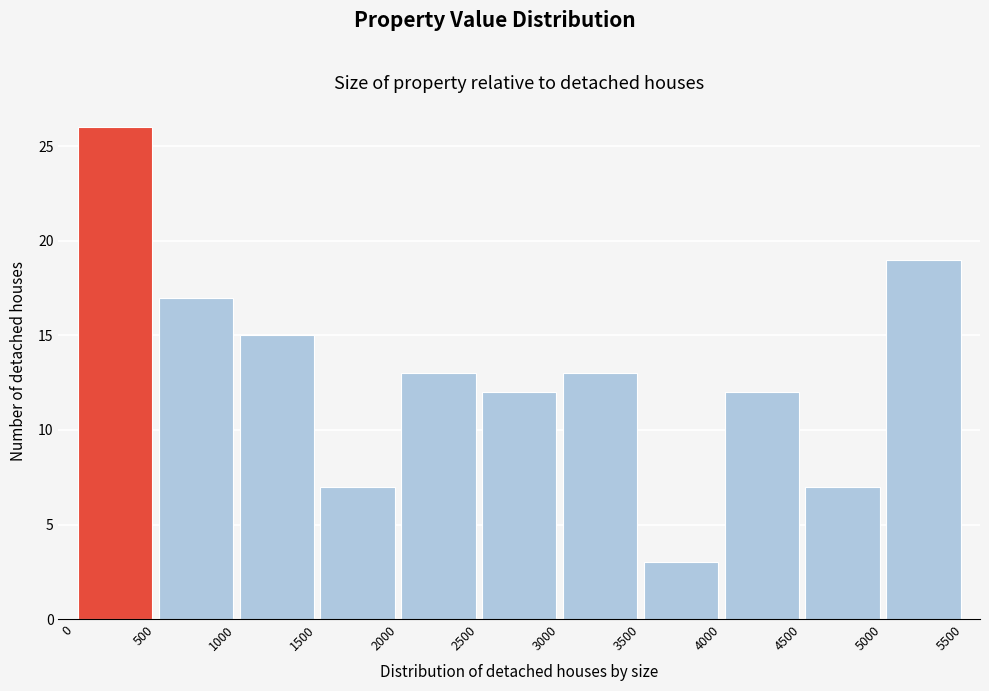

How tall is the bar that spans 4000 to 4500 on the x-axis? The values are not printed on the chart, so give them approximately, as read against the axis.

12